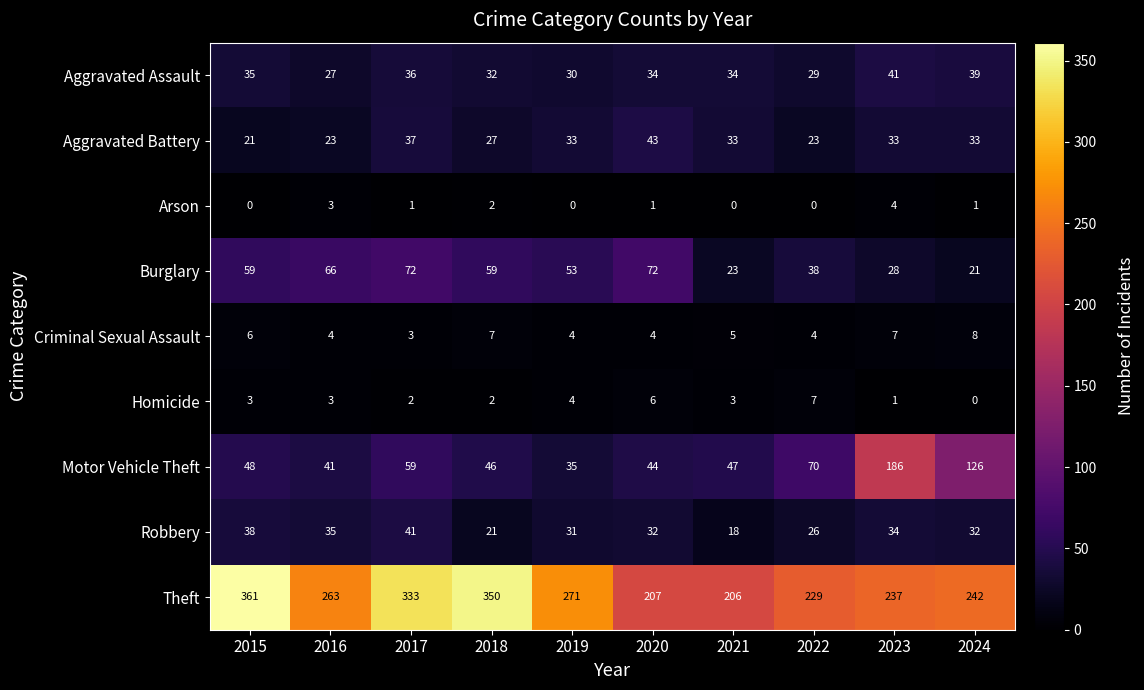

At 2020, list the series in order from largest to smallest.

Theft, Burglary, Motor Vehicle Theft, Aggravated Battery, Aggravated Assault, Robbery, Homicide, Criminal Sexual Assault, Arson